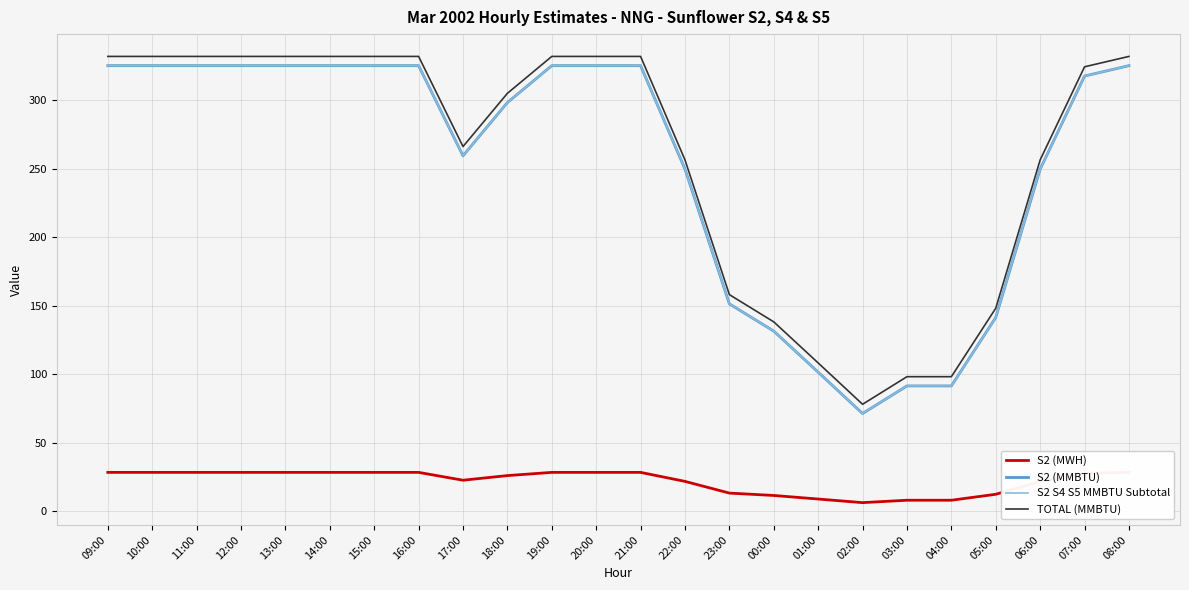

Count the number of data series in this chart.

4